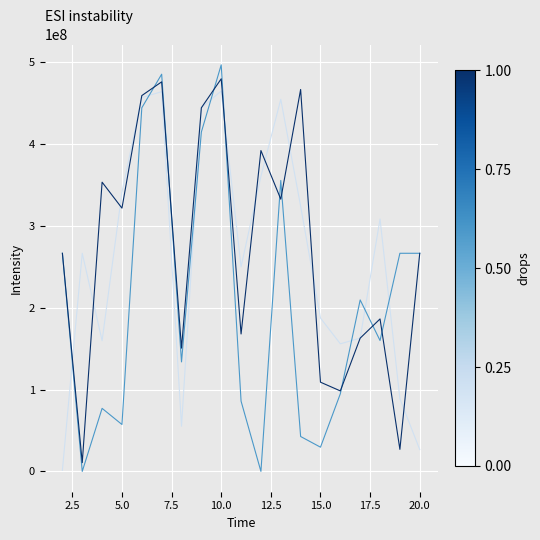

What is the greatest value displayed?

497066666.7